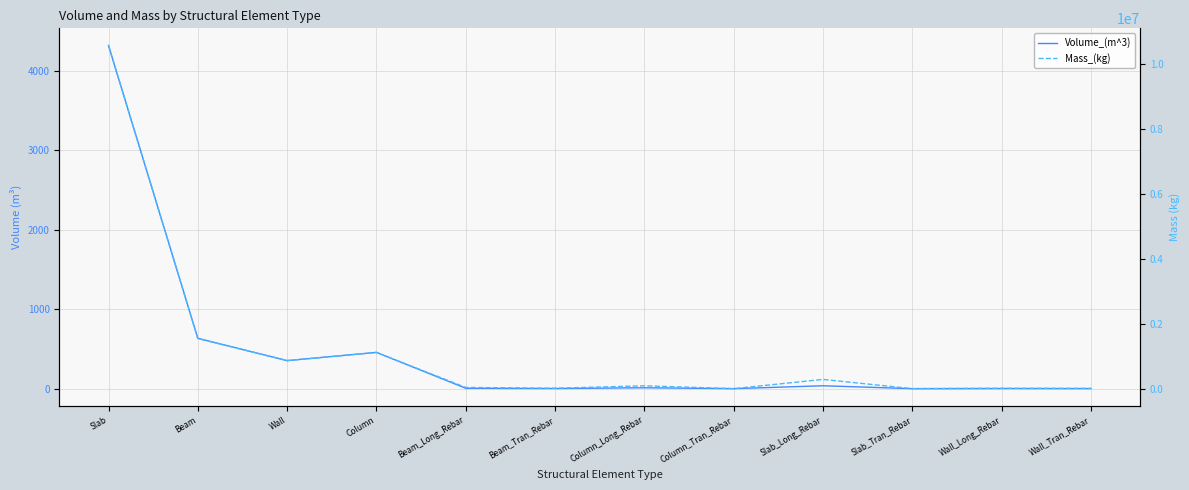

What is the label of the 2nd point from the left?

Beam